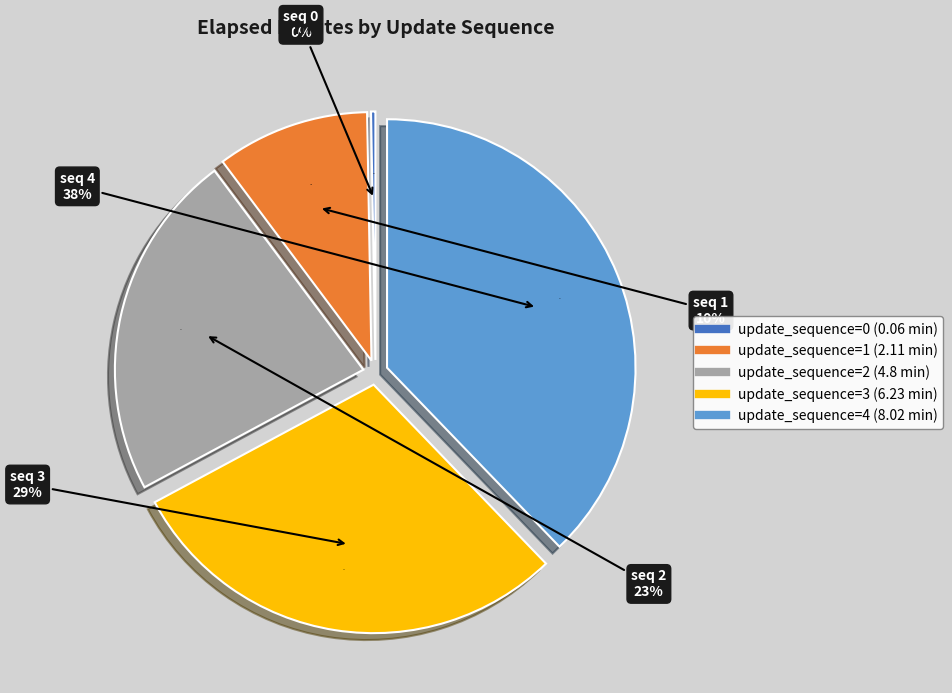

Count the number of slices in the pie.

5